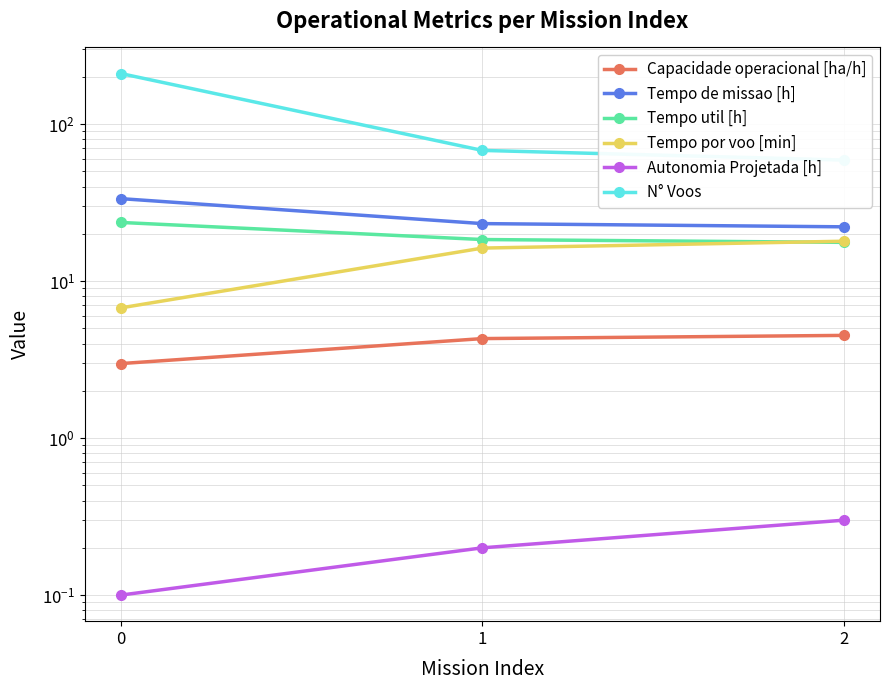

Reading left to right, what are all the values shown in this chart?

Capacidade operacional [ha/h]: 0=3.0	1=4.3	2=4.5
Tempo de missao [h]: 0=33.5	1=23.2	2=22.2
Tempo util [h]: 0=23.6	1=18.4	2=17.6
Tempo por voo [min]: 0=6.8	1=16.2	2=17.9
Autonomia Projetada [h]: 0=0.1	1=0.2	2=0.3
N° Voos: 0=210.0	1=68.0	2=59.0